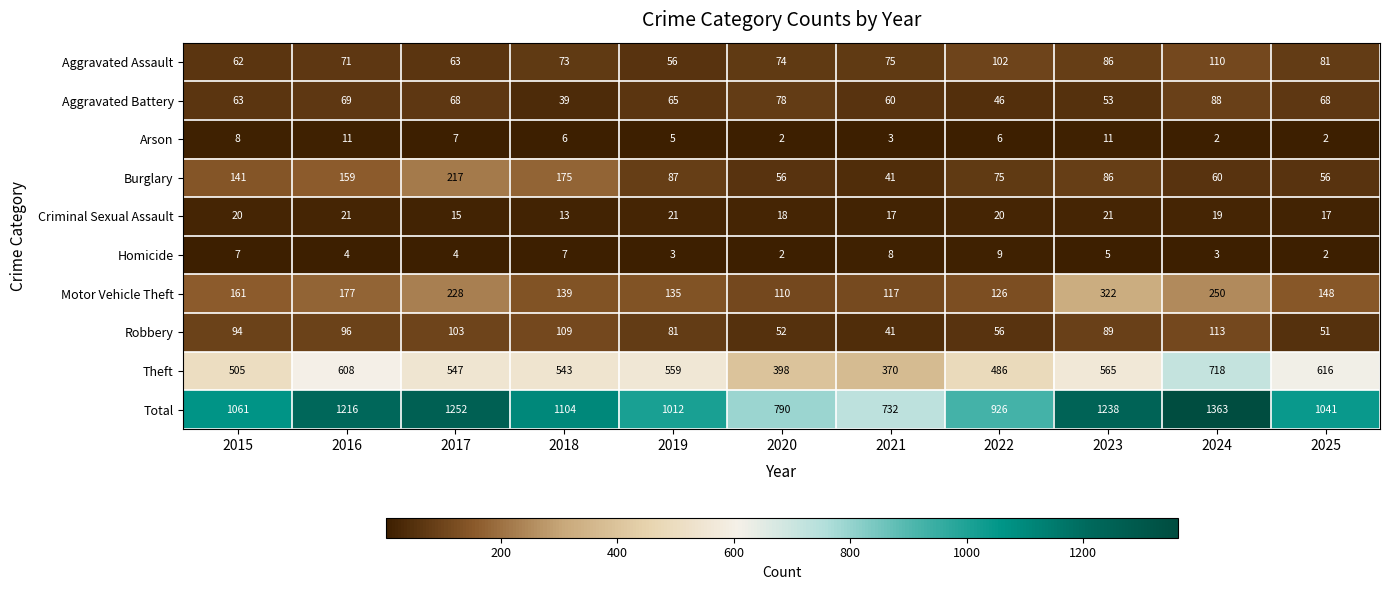

At 2022, list the series in order from smallest to largest.

Arson, Homicide, Criminal Sexual Assault, Aggravated Battery, Robbery, Burglary, Aggravated Assault, Motor Vehicle Theft, Theft, Total